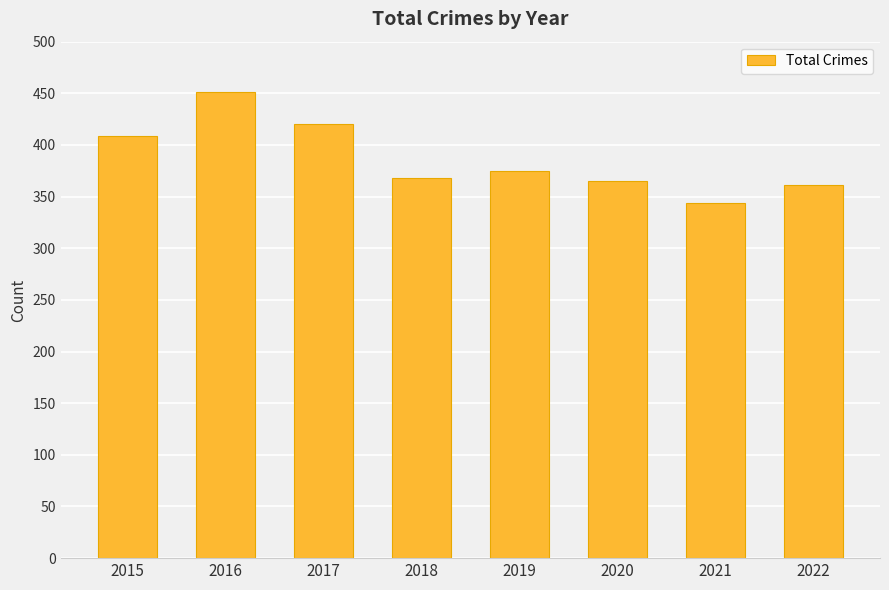

What is the value of the 7th bar from the left?

344